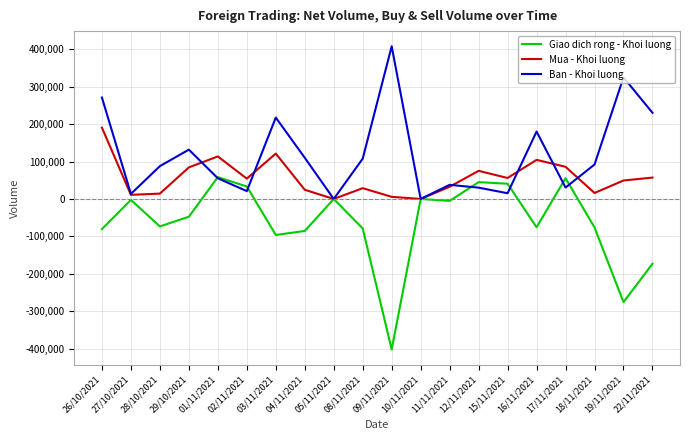

What is the lowest value of the Giao dich rong - Khoi luong series?

-402000